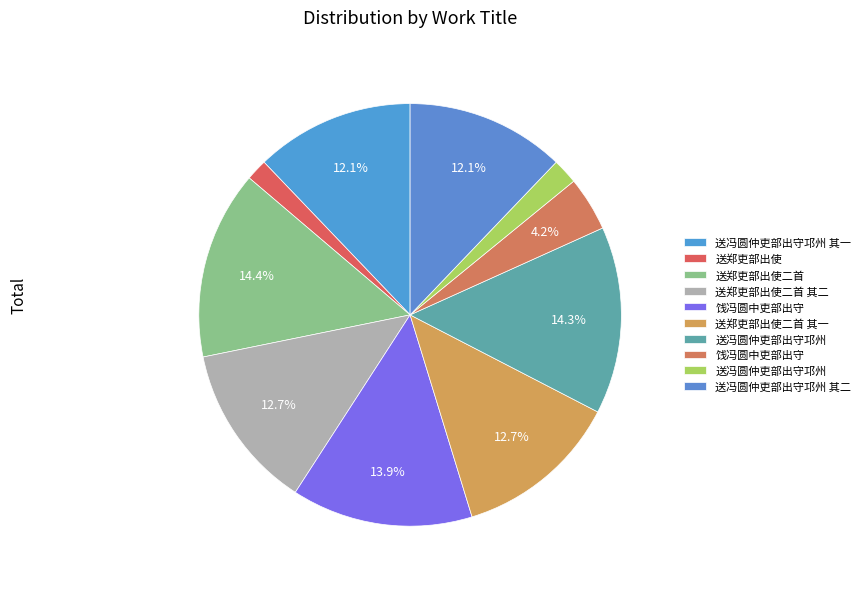

Is there a majority slice in this chart?

No